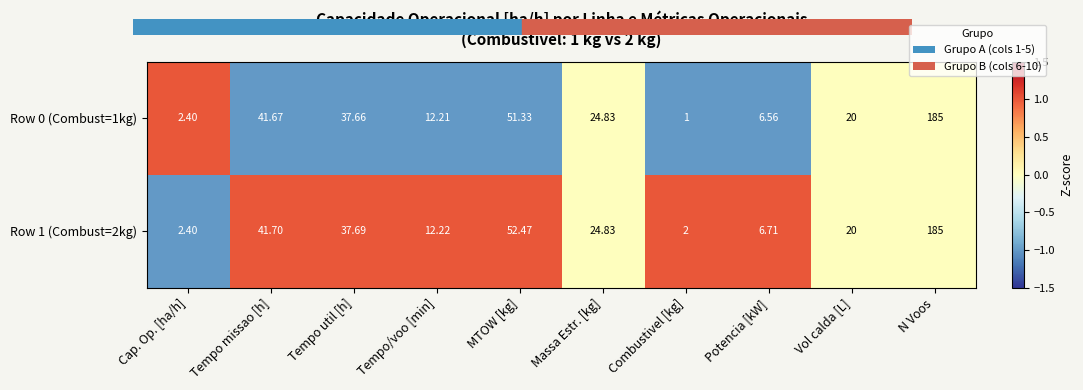

Where does the Row 0 (Combust=1kg) series first go above 24?

Tempo missao [h]